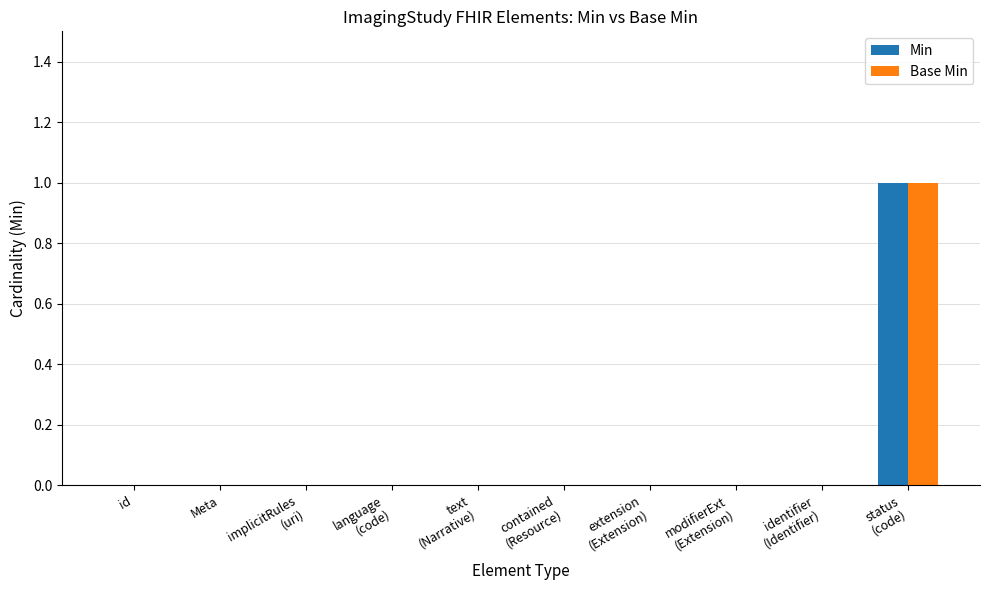

Reading left to right, what are all the values shown in this chart?

Min: id=0	Meta=0	implicitRules
(uri)=0	language
(code)=0	text
(Narrative)=0	contained
(Resource)=0	extension
(Extension)=0	modifierExt
(Extension)=0	identifier
(Identifier)=0	status
(code)=1
Base Min: id=0	Meta=0	implicitRules
(uri)=0	language
(code)=0	text
(Narrative)=0	contained
(Resource)=0	extension
(Extension)=0	modifierExt
(Extension)=0	identifier
(Identifier)=0	status
(code)=1